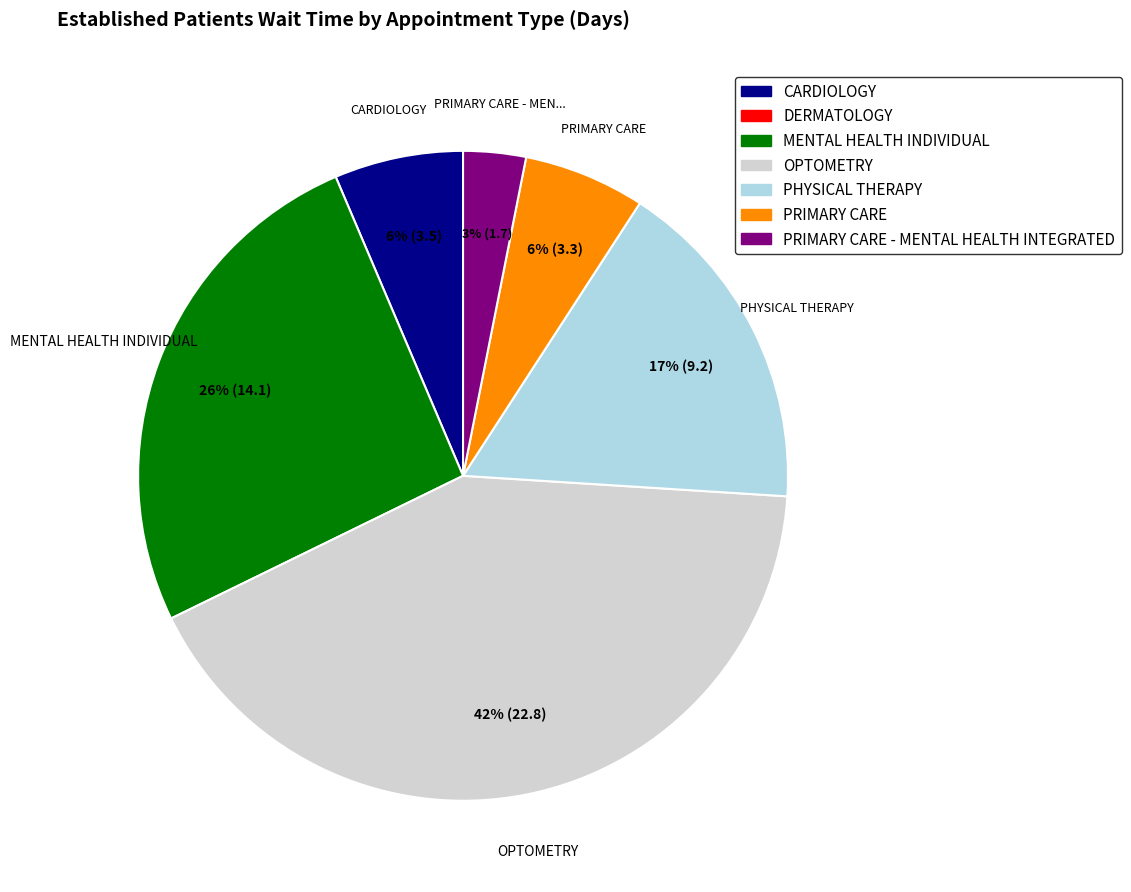

Is there a majority slice in this chart?

No